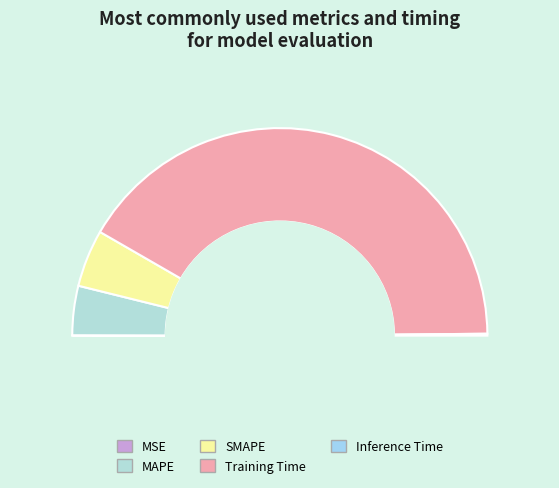

Does Training Time account for over 50% of the chart?

Yes